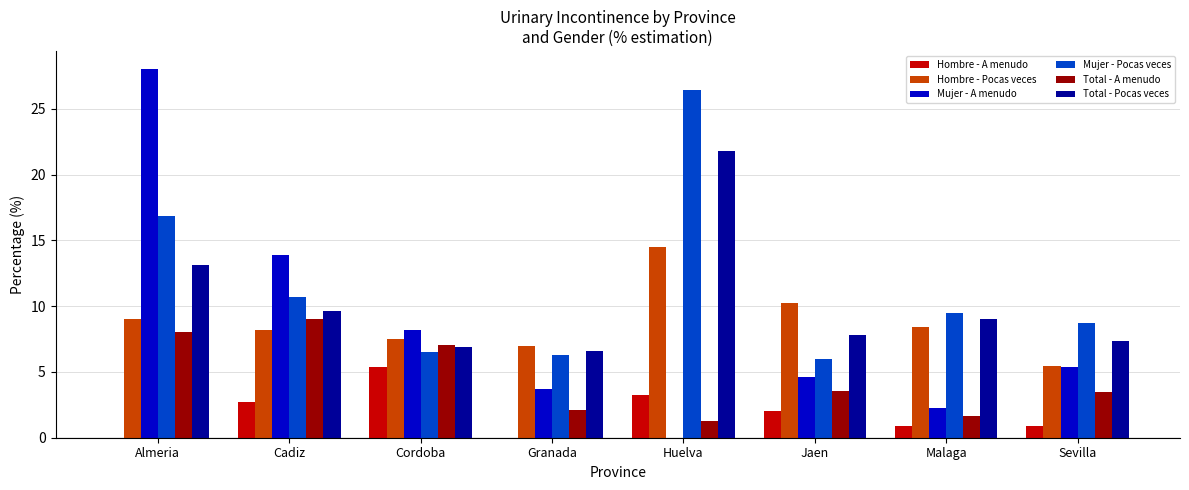

How many groups of bars are there?

8